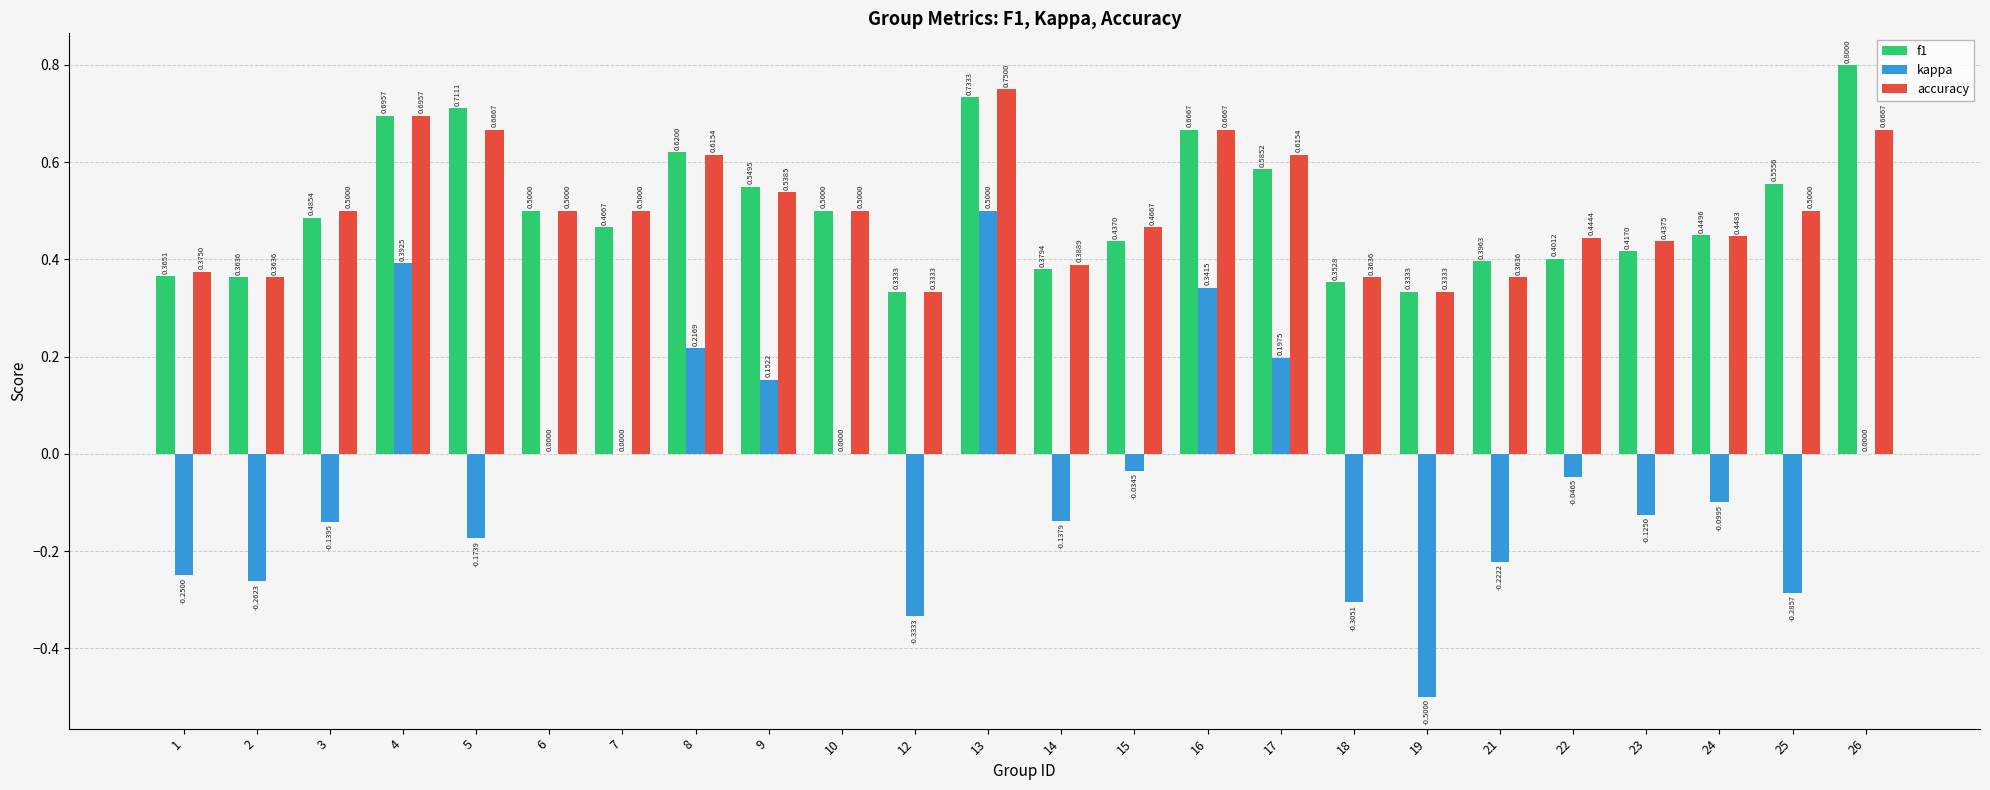

What is the sum of all f1 values?

12.1